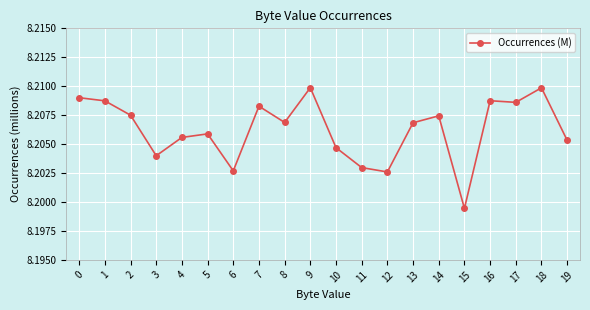

Which category has the lowest value across all series?

15